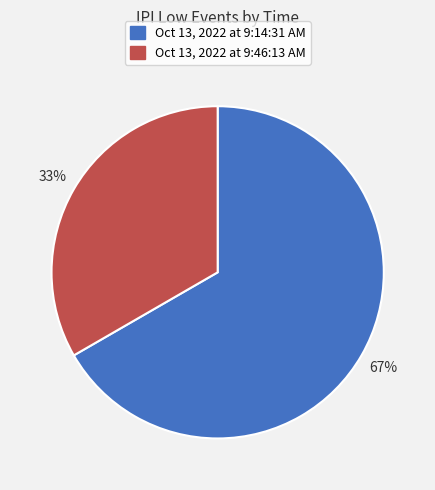

What is the smallest slice in the pie chart?

Oct 13, 2022 at 9:46:13 AM